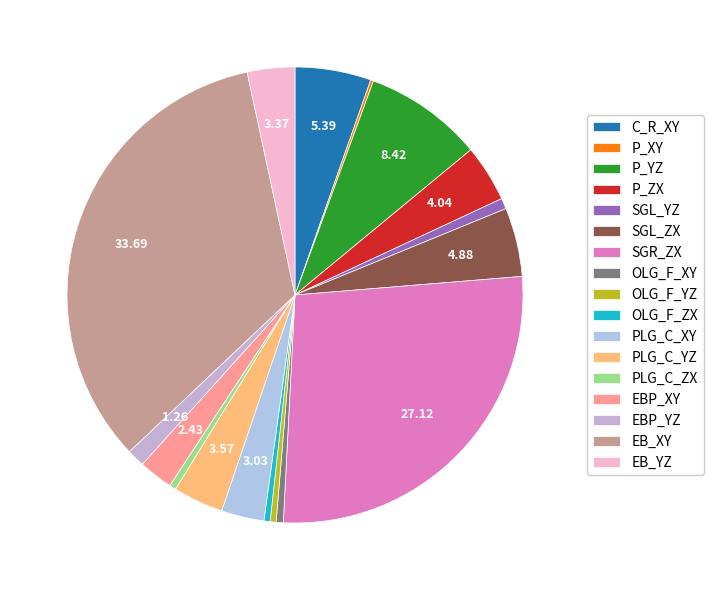

Does any single category account for the majority?

No